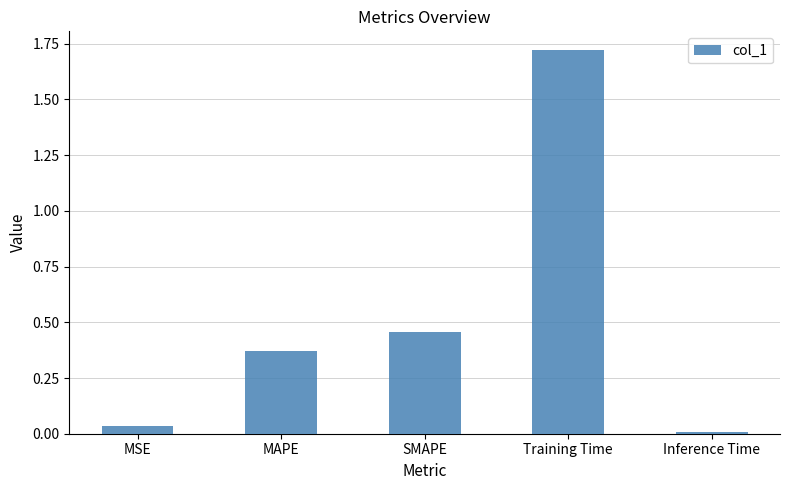

True or false: the data shows 0.8 at SMAPE.

False